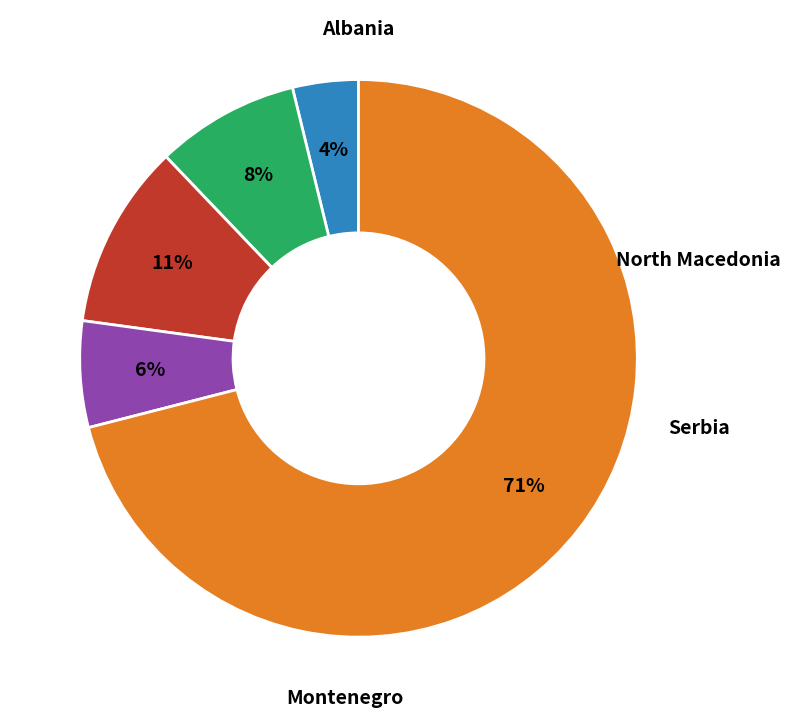

To the nearest percent, what is the average slice percentage?

20%